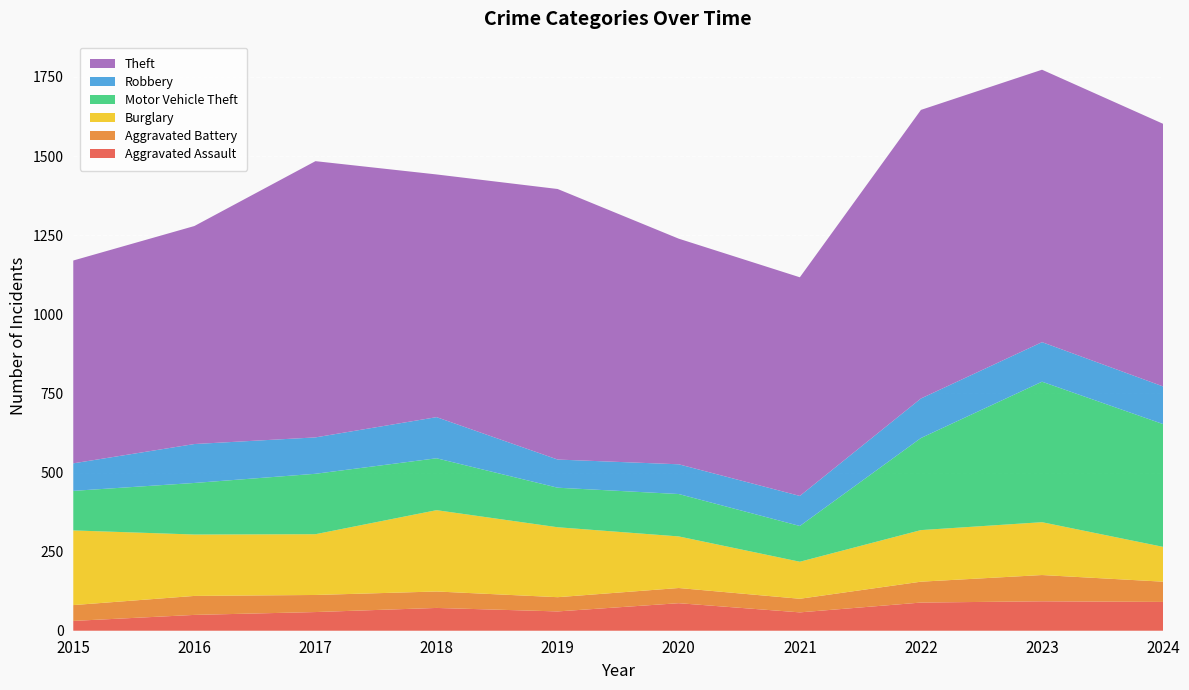

Reading left to right, transcribe all the data shown in this chart.

Aggravated Assault: 2015=31	2016=50	2017=59	2018=72	2019=61	2020=87	2021=58	2022=89	2023=93	2024=91
Aggravated Battery: 2015=50	2016=60	2017=54	2018=52	2019=45	2020=48	2021=43	2022=66	2023=83	2024=64
Burglary: 2015=236	2016=194	2017=192	2018=257	2019=221	2020=163	2021=117	2022=163	2023=167	2024=110
Motor Vehicle Theft: 2015=125	2016=163	2017=191	2018=164	2019=125	2020=134	2021=113	2022=291	2023=444	2024=388
Robbery: 2015=87	2016=123	2017=115	2018=130	2019=89	2020=94	2021=95	2022=125	2023=125	2024=119
Theft: 2015=641	2016=689	2017=873	2018=767	2019=855	2020=713	2021=691	2022=912	2023=861	2024=830